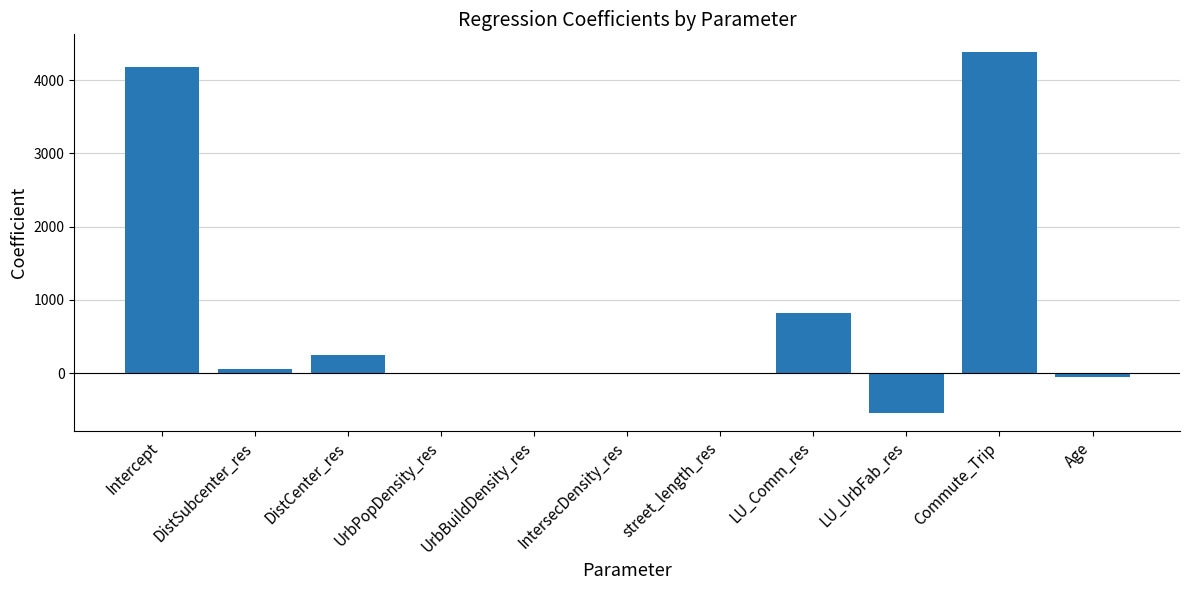

What is the change in value from Intercept to Commute_Trip?

+204.9